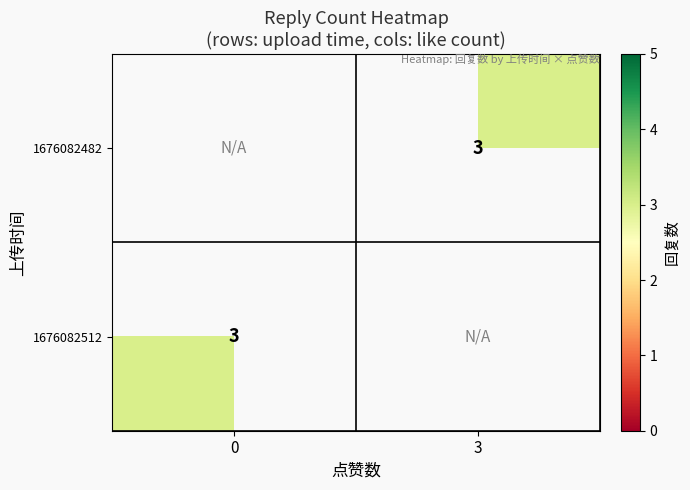

List the series in order of their peak value, highest first.

1676082482, 1676082512